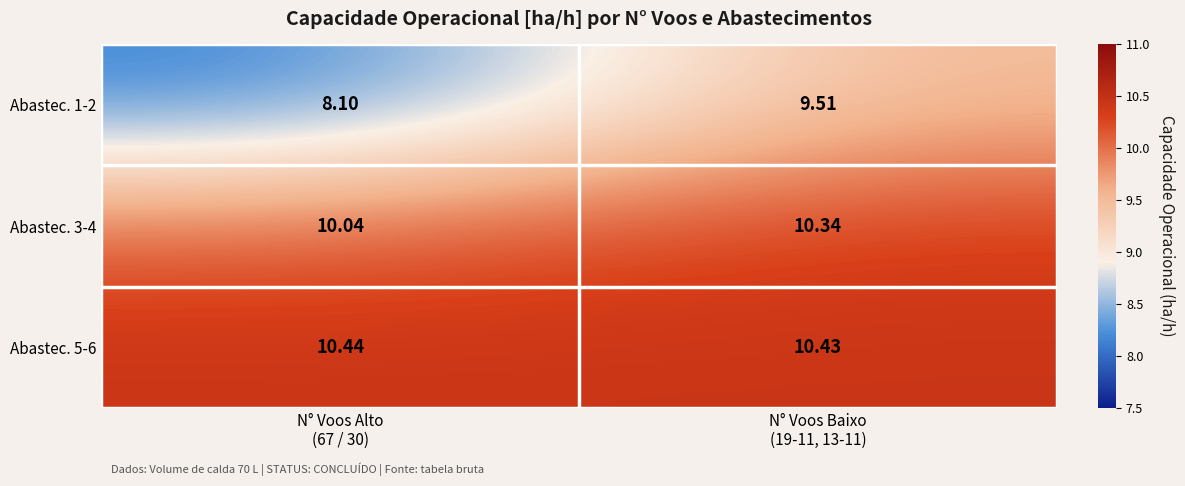

List the series in order of their peak value, lowest first.

Abastec. 1-2, Abastec. 3-4, Abastec. 5-6